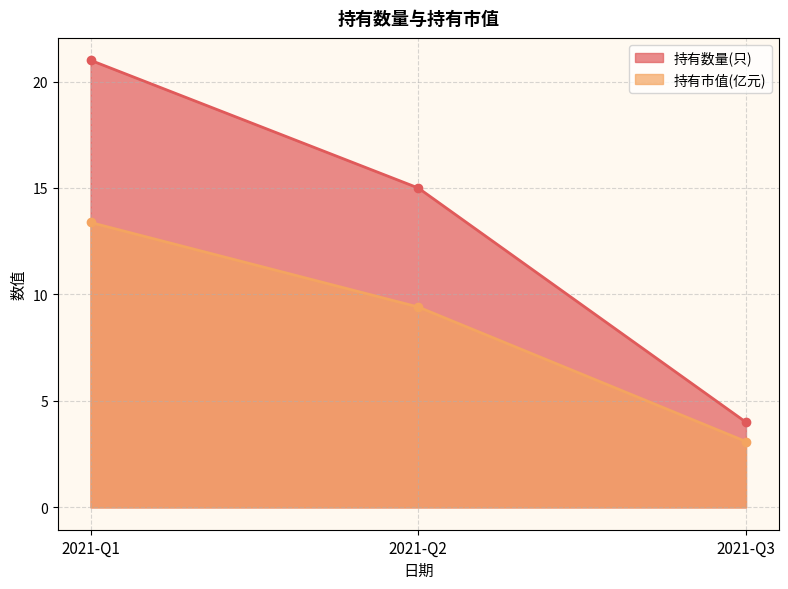

Is it true that 持有数量(只) equals 35.8 at 2021-Q1?

False